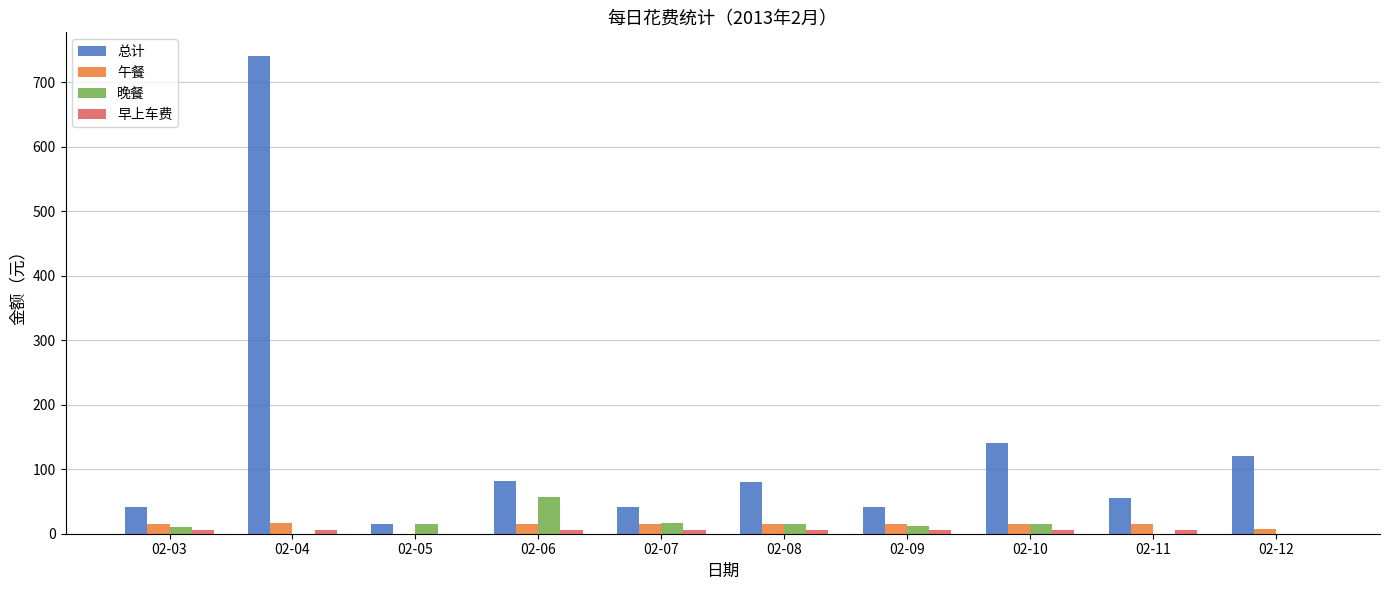

The value of 总计 at 02-06 is 114.1. True or false?

False